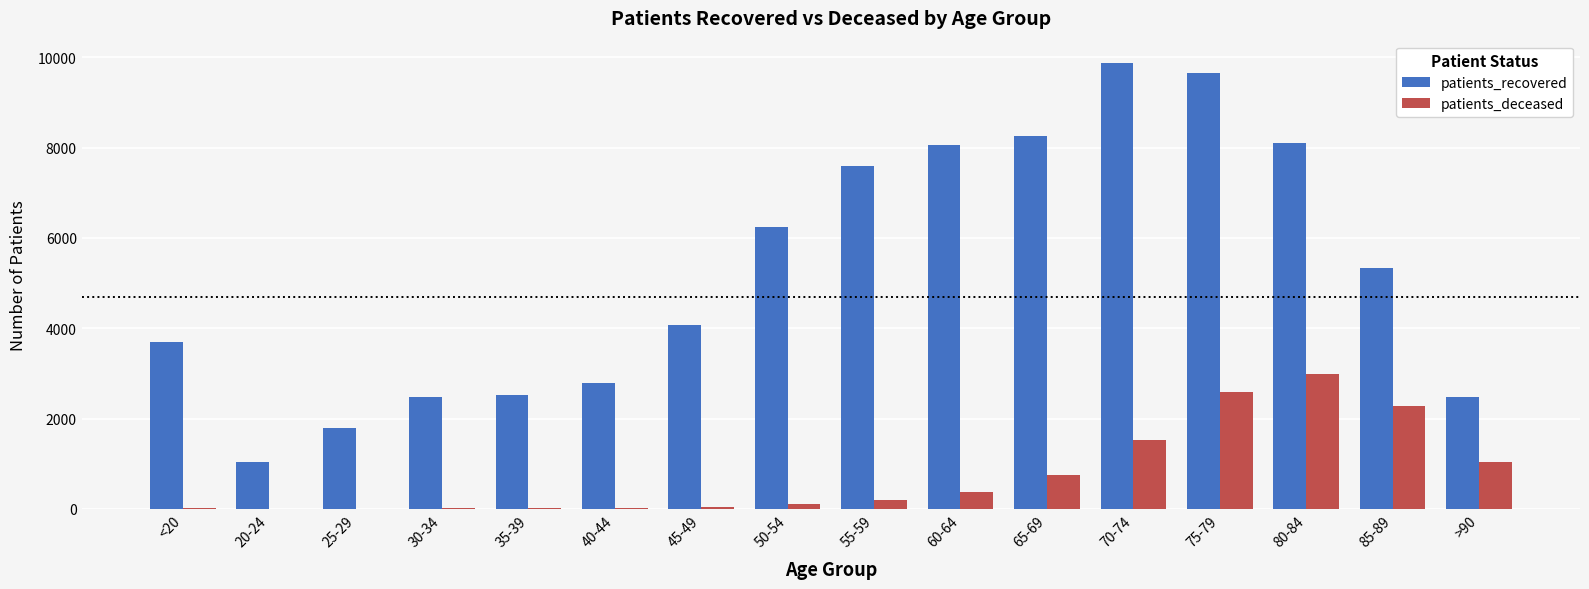

Which series has the widest spread of values?

patients_recovered